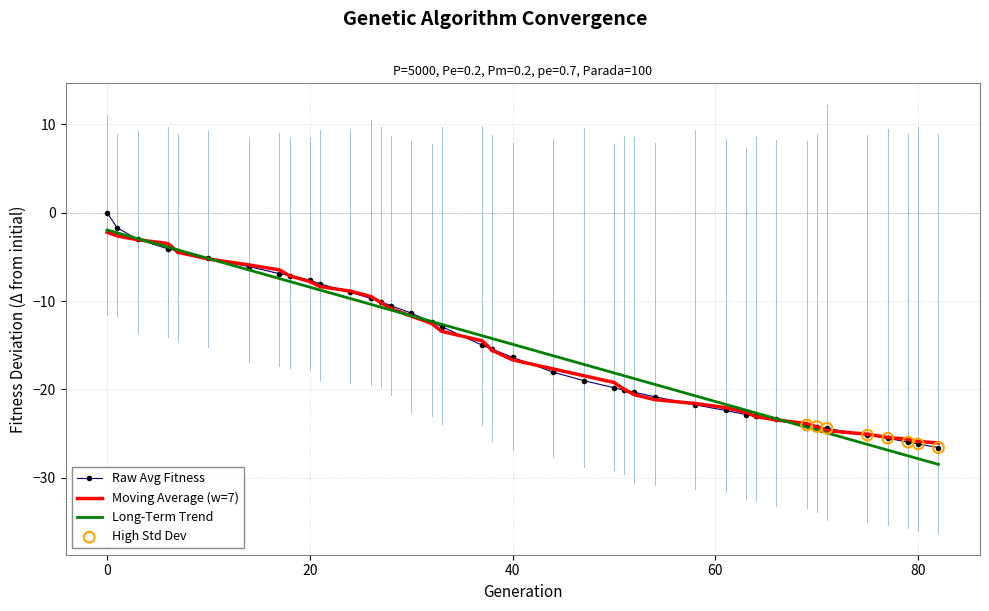

What is the maximum value for Long-Term Trend?

-1.9